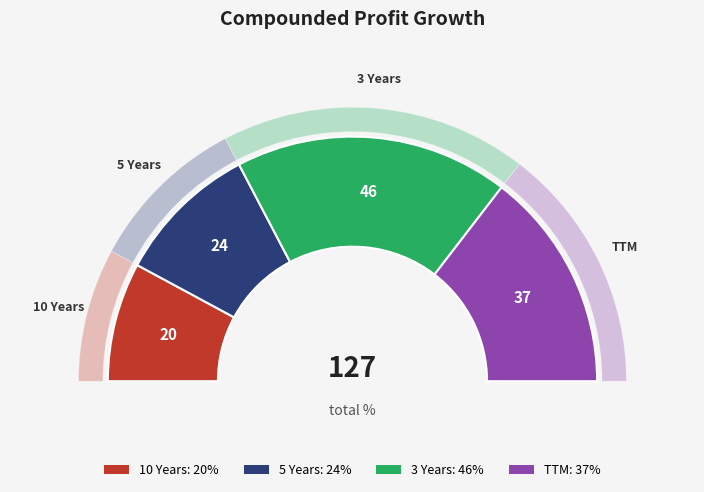

To the nearest percent, what portion does TTM represent?

29%